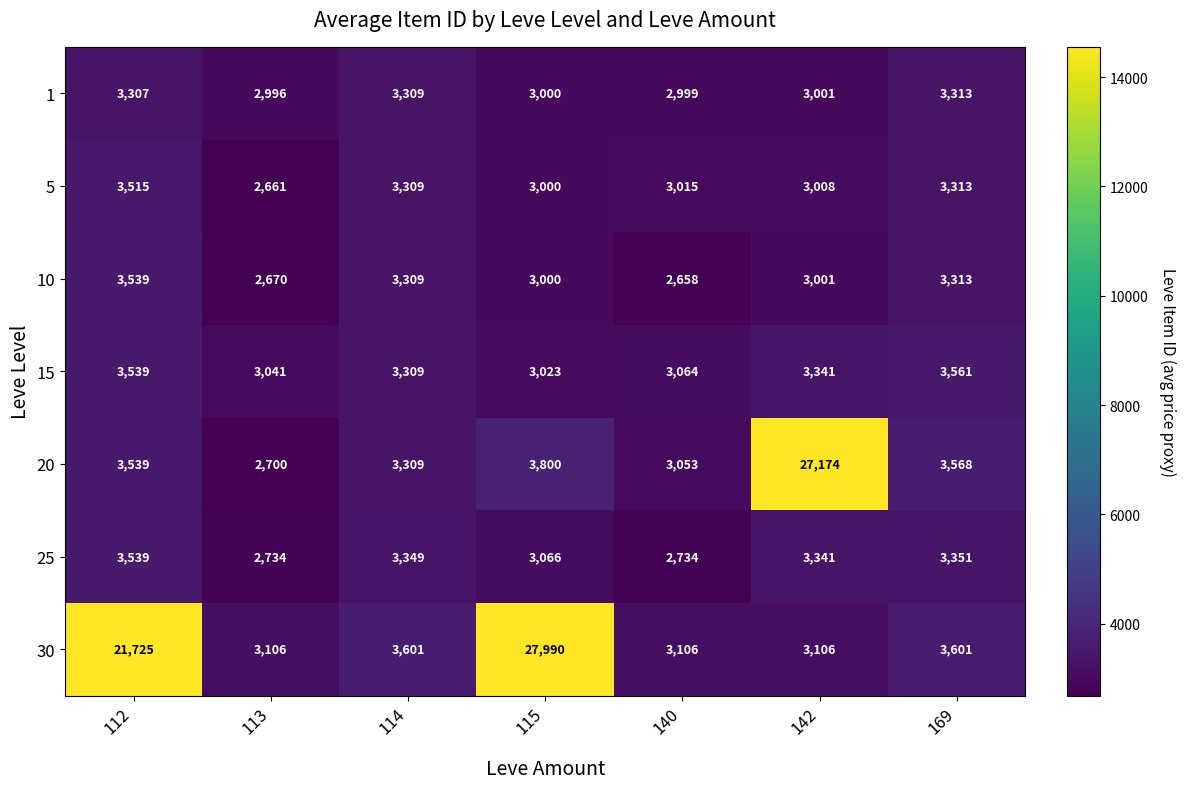

True or false: 30 has a value of 3601 at 169.

True